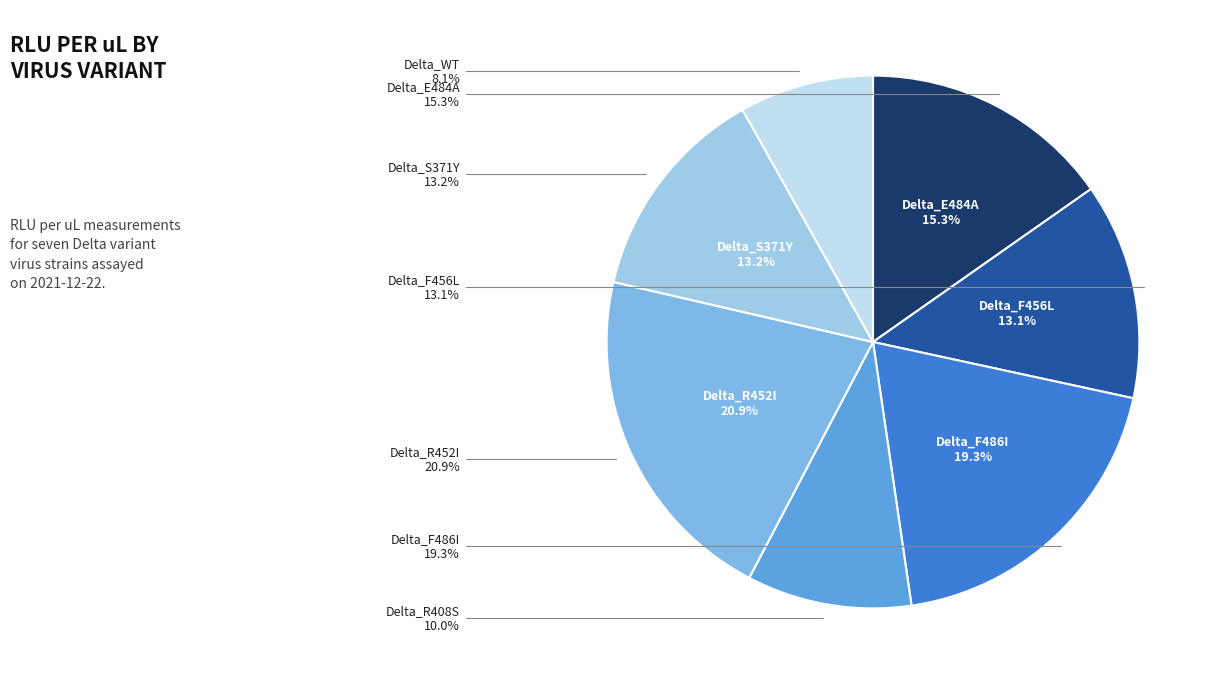

Does Delta_R452I represent more than half of the total?

No